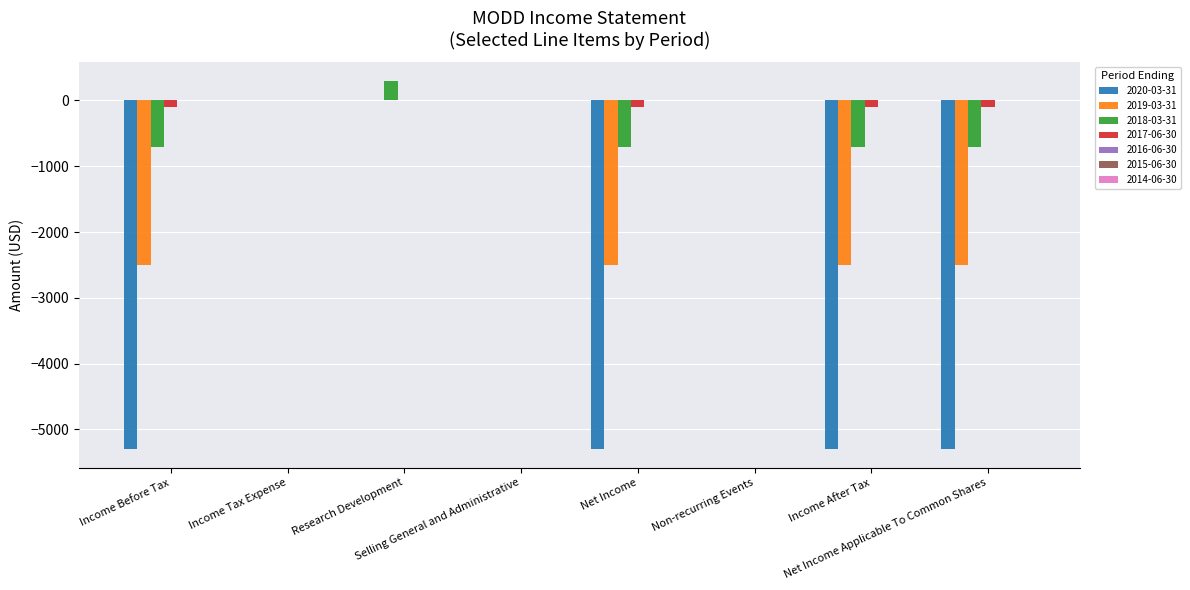

What is the sum of the 2020-03-31 values at Income Before Tax and Net Income?

-10600